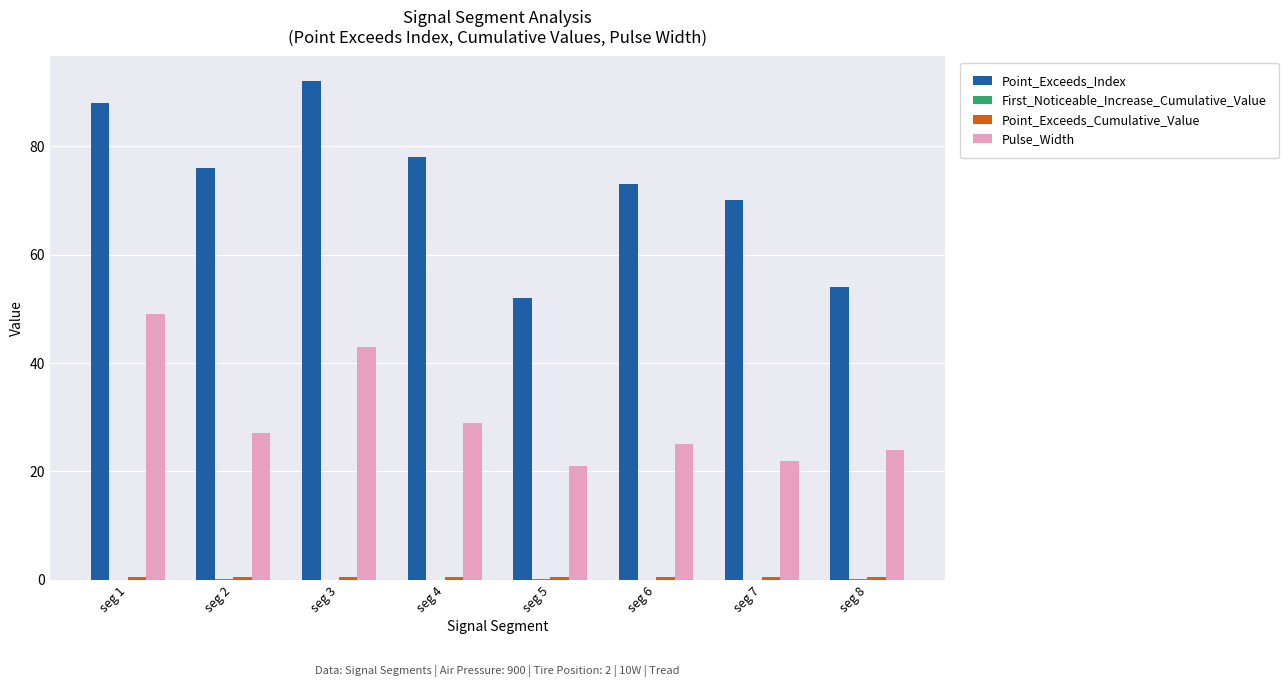

What value does the Point_Exceeds_Index series have at seg 5?

52.0